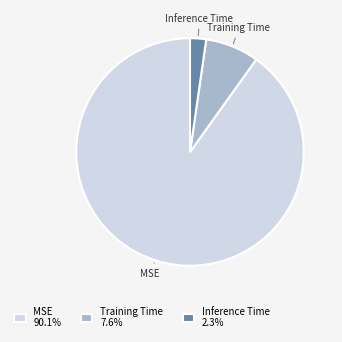

Which category has the smallest portion of the pie?

Inference Time